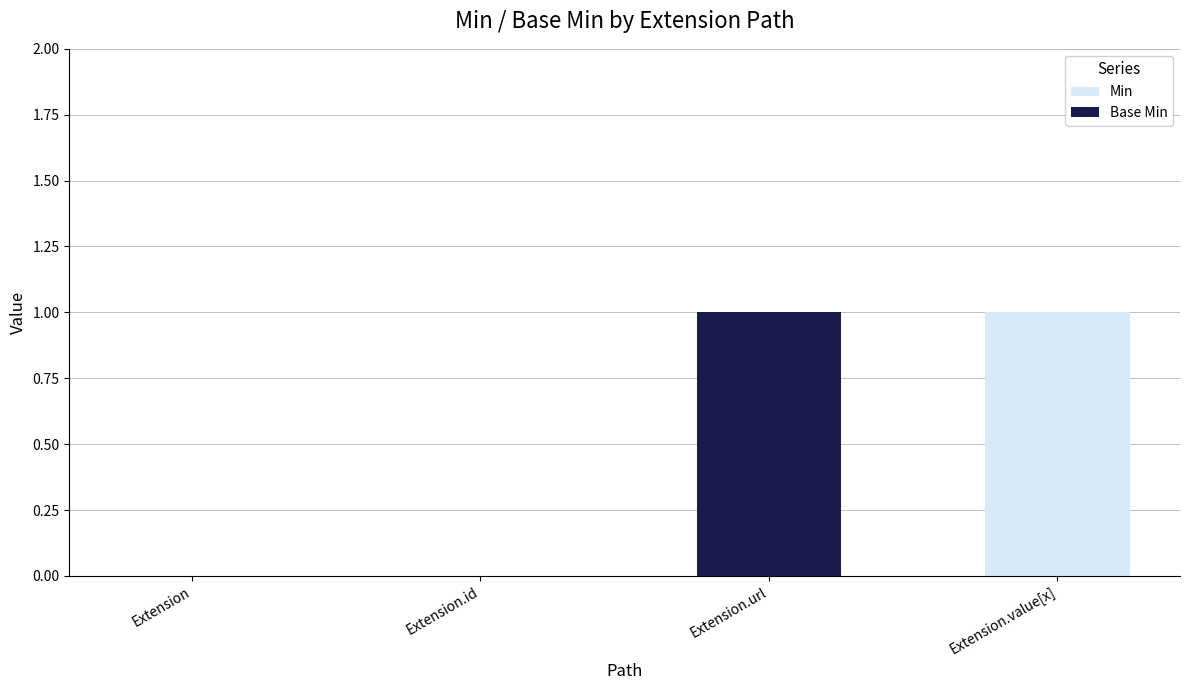

How many categories are shown in the chart?

4